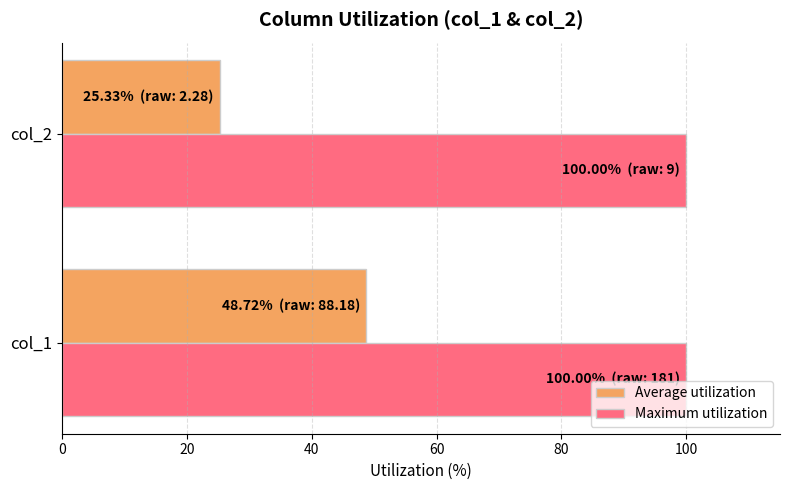

Where is Average utilization nearest to the value 37?

col_2